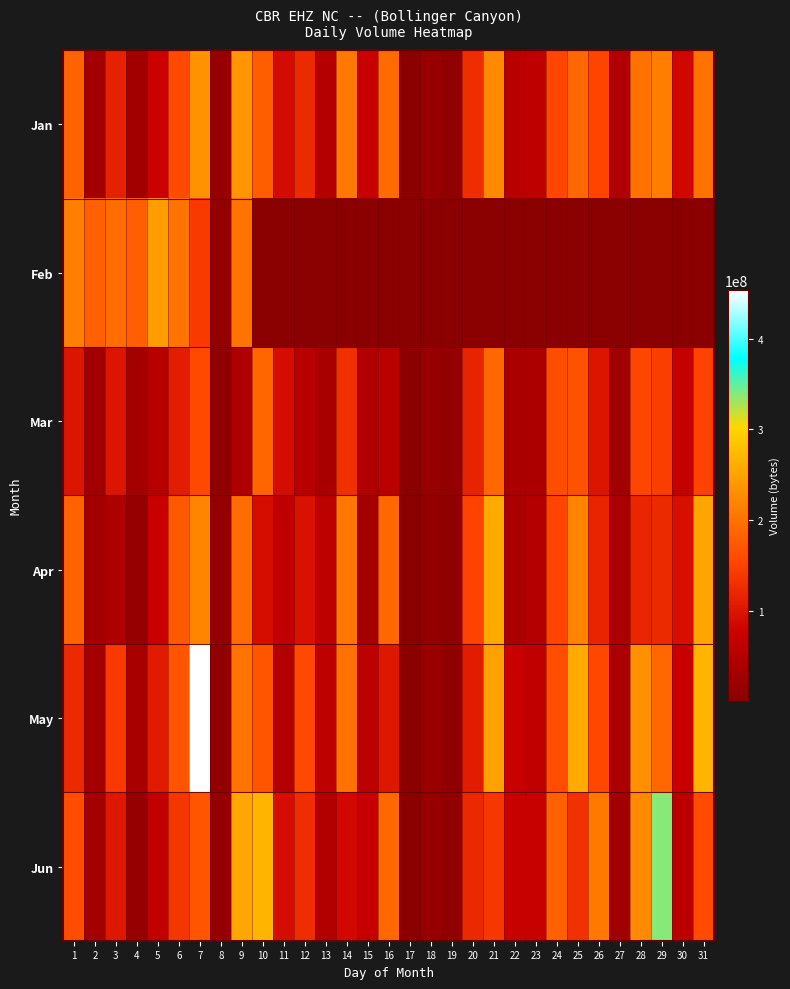

At which category does the chart reach its peak across all series?

7